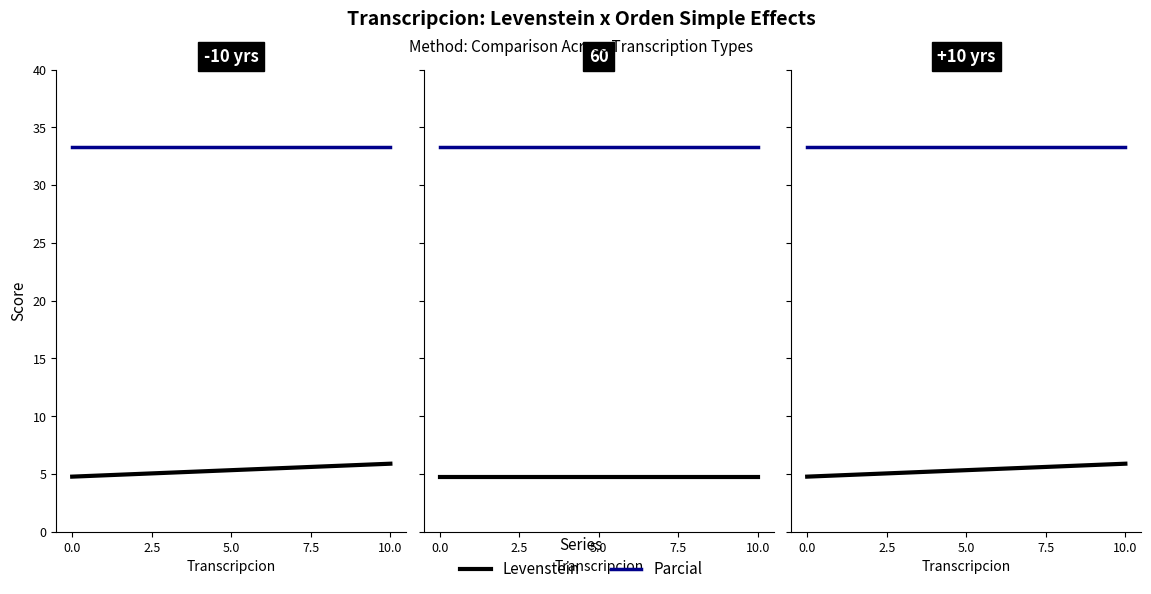

What are all the series names shown in the legend?

Levenstein, Parcial